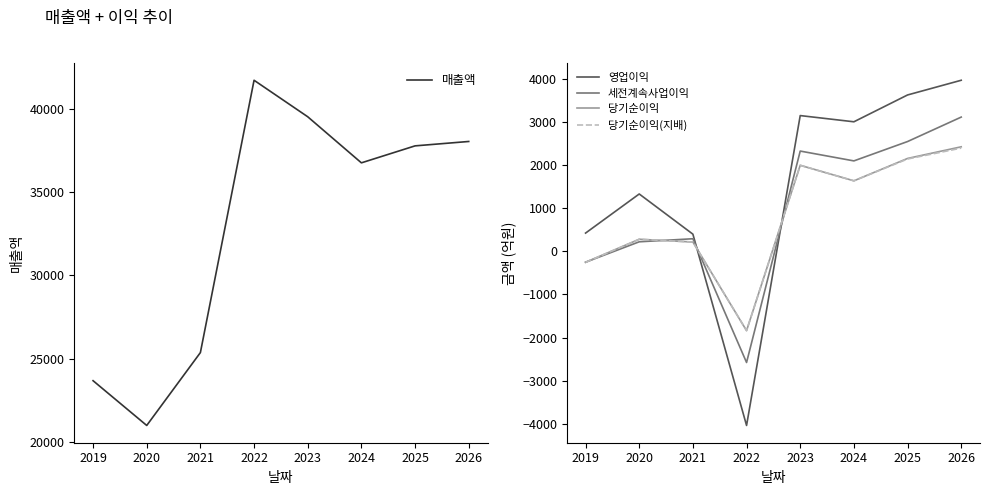

What is the spread (max minus min) of values at 2024?

35134